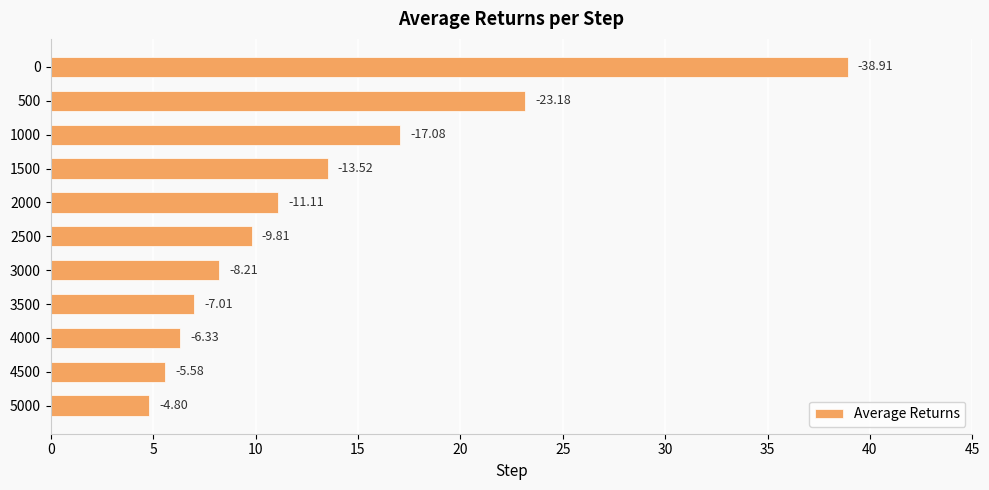

Does the chart contain any negative values?

No